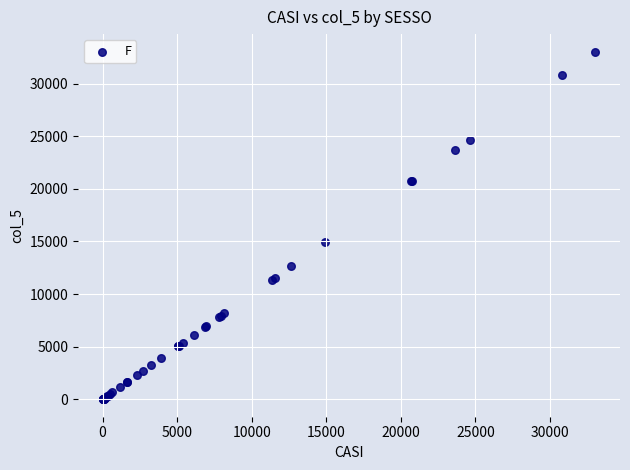

What Y value in the scatter plot is closest to 16528?

14920